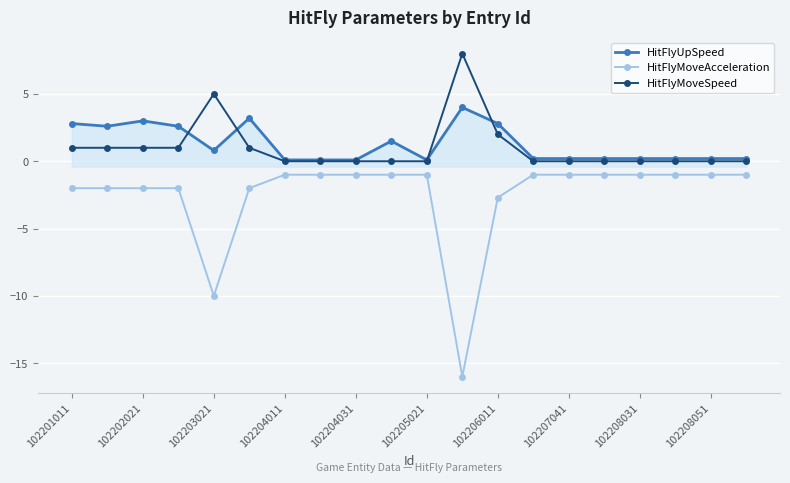

What is the maximum value shown in the chart?

8.0